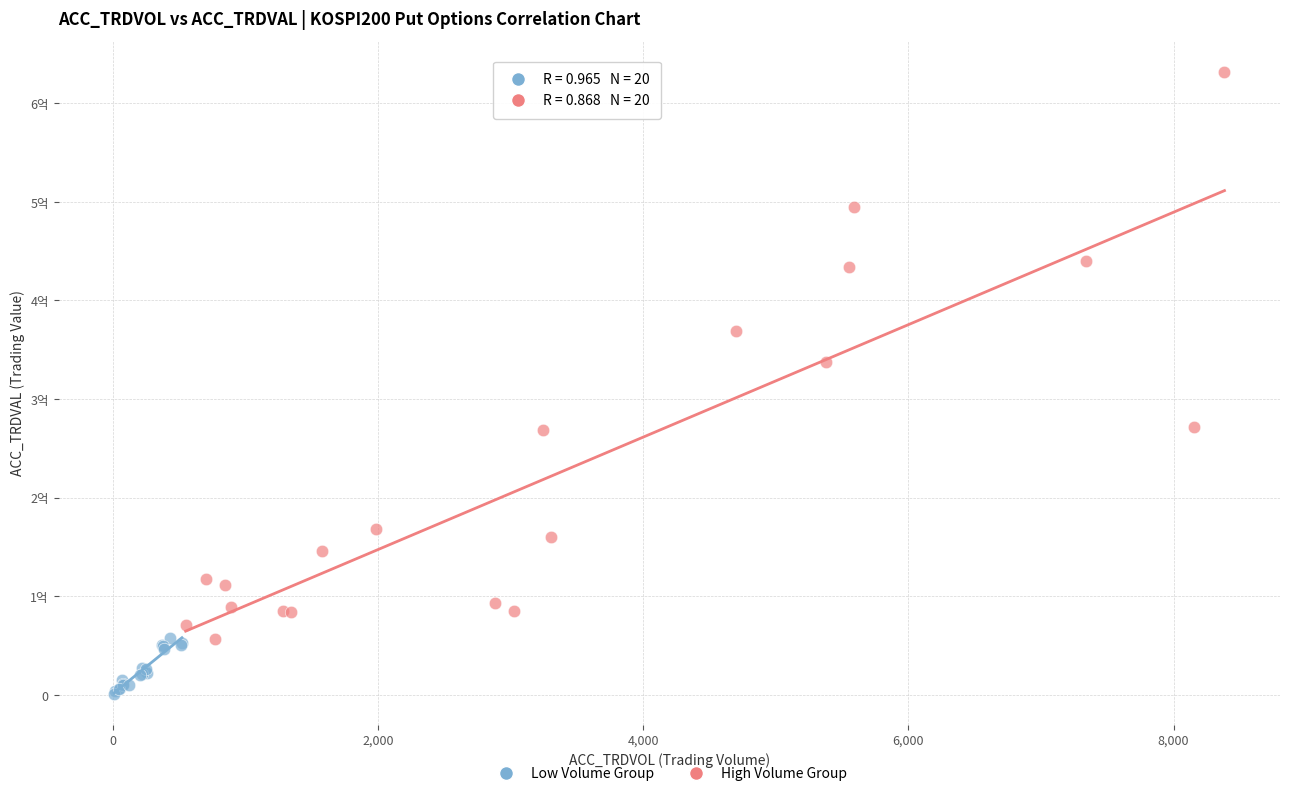

What are all the series names shown in the legend?

Low Volume Group, High Volume Group